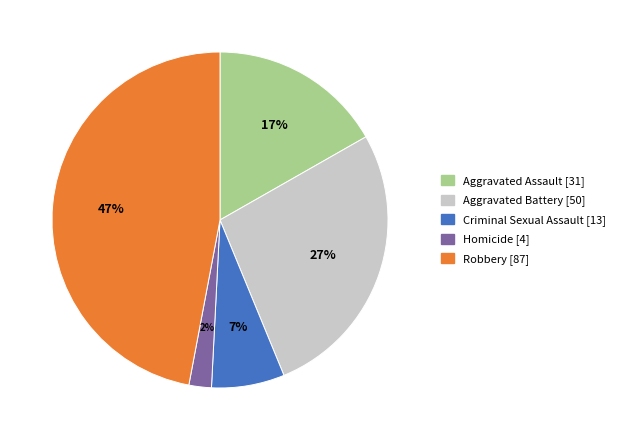

To the nearest percent, what percentage of the pie is Homicide?

2%